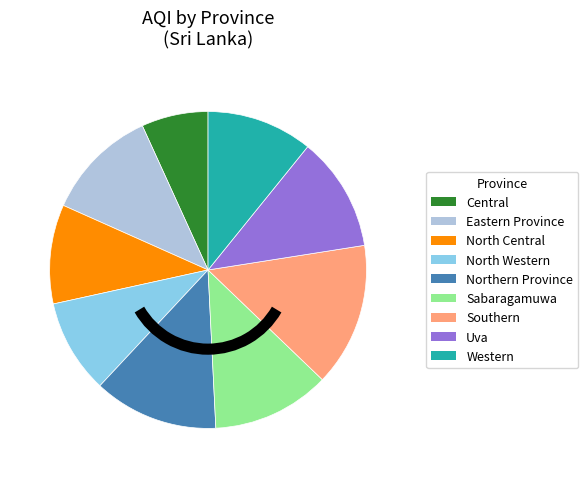

Count the number of slices in the pie.

9